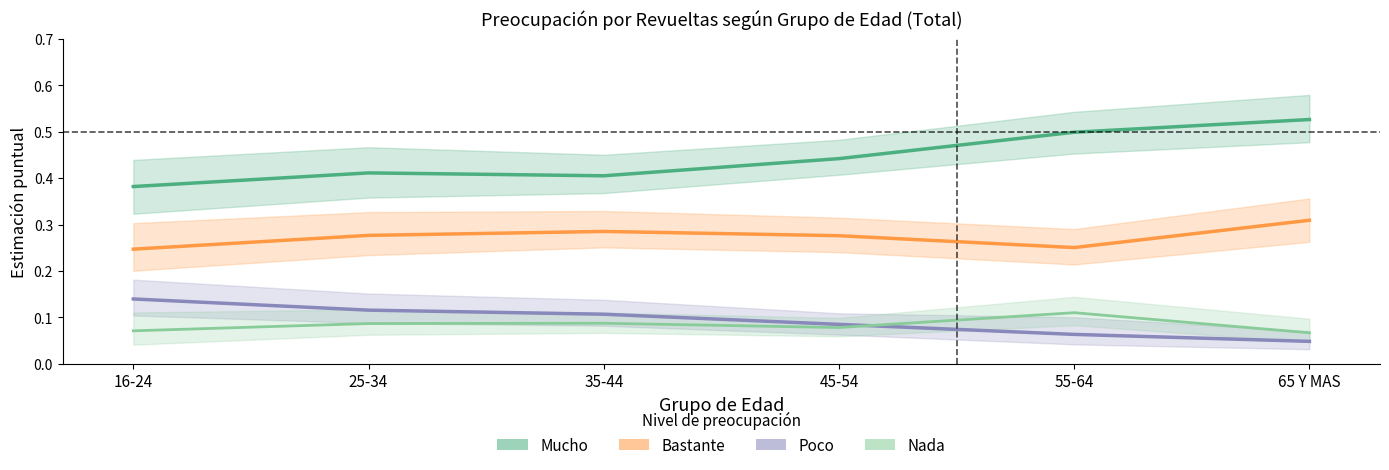

What is the sum of all Mucho values?

2.7